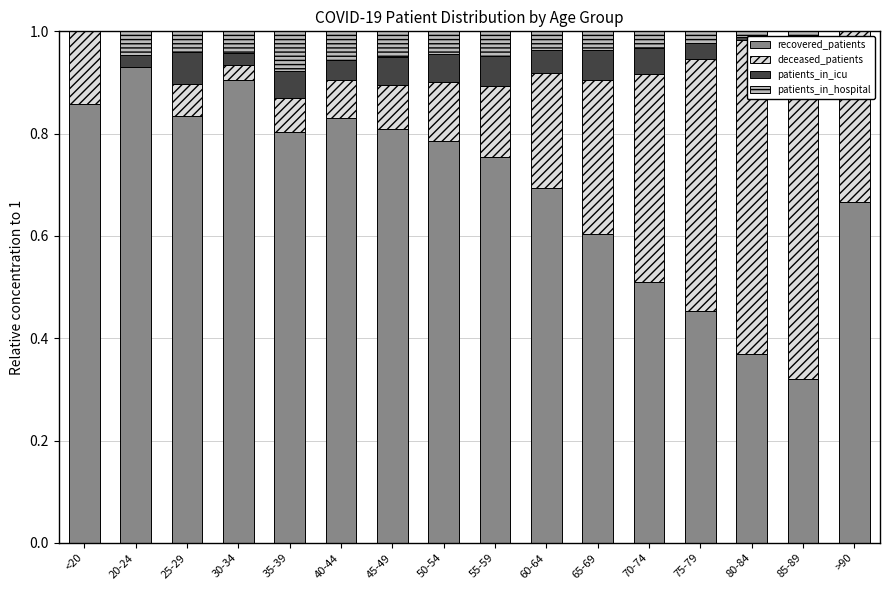

What is the sum of the patients_in_icu values at 25-29 and 45-49?

0.1